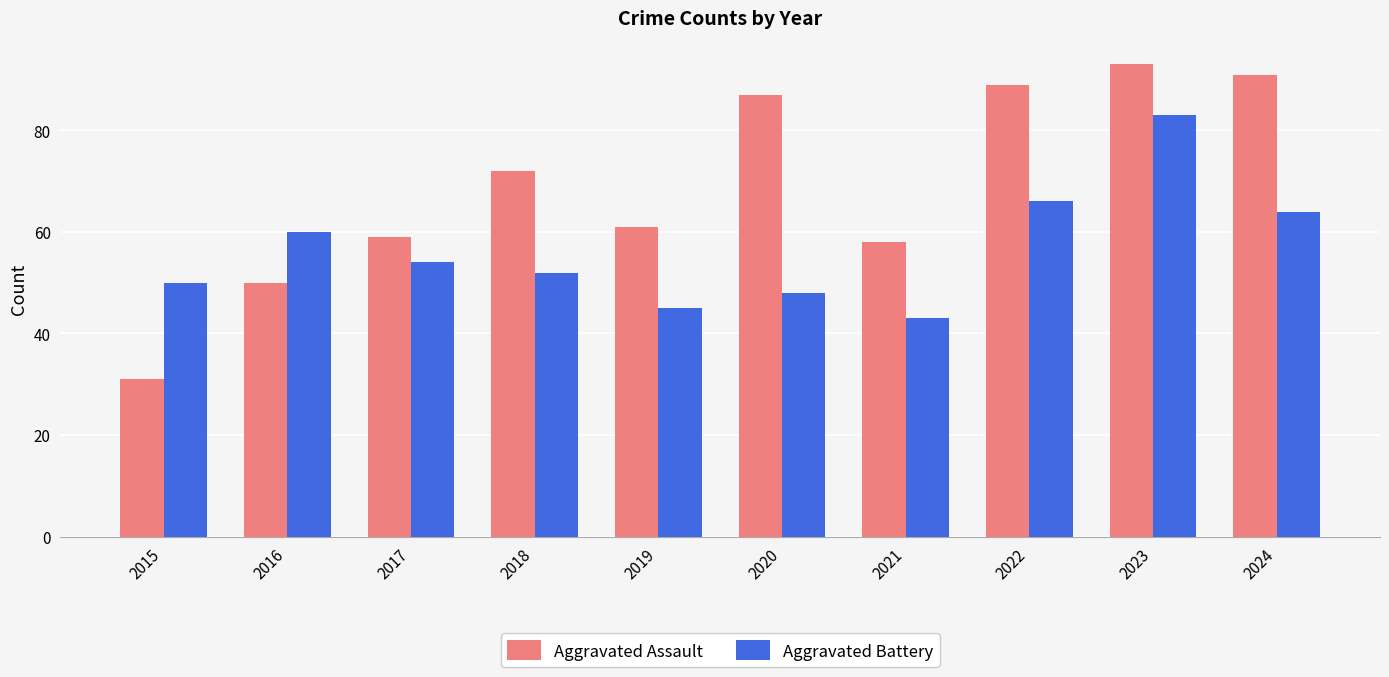

What value does the Aggravated Assault series have at 2022, to the nearest 5?

90